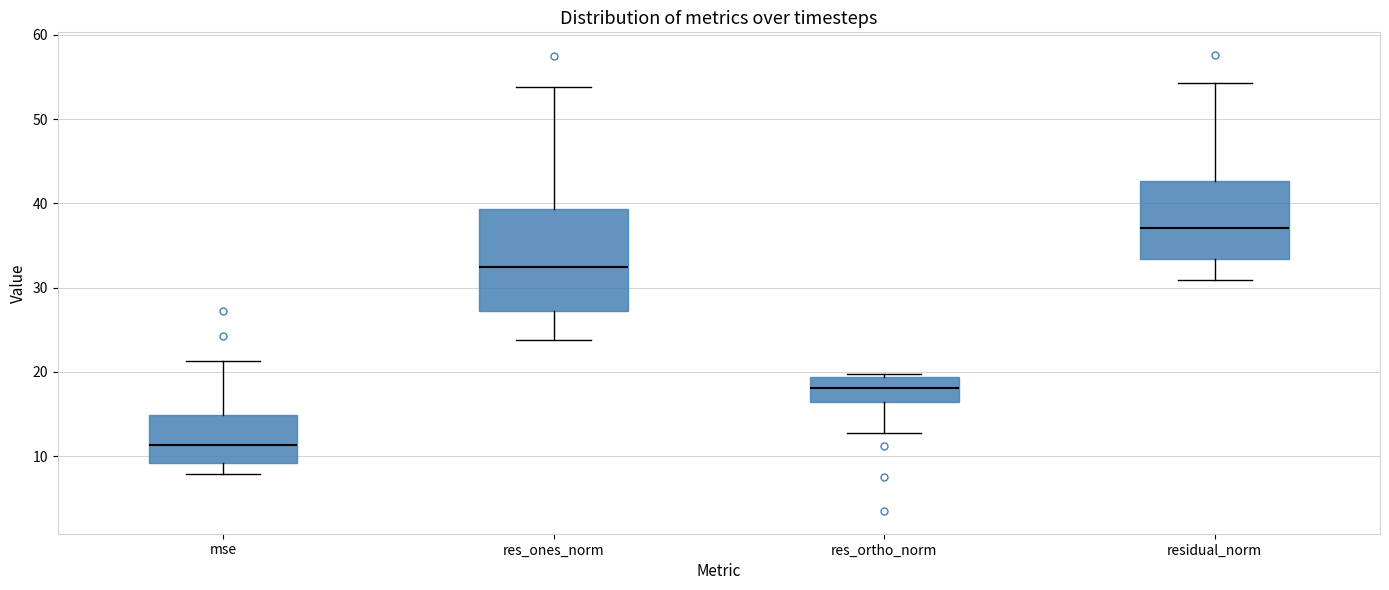

Which box has the lowest median line?

mse